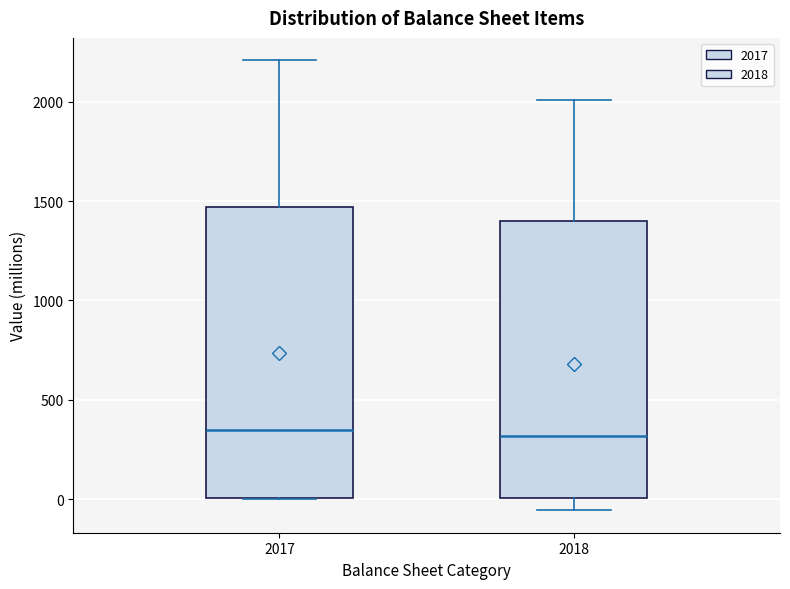

Reading left to right, read every box against the y-axis: the position of its median line, the range the box covers, and the ends of its whiskers. The values are not printed on the chart, so give them approximately, as read against the axis.

2017: median 350, box 0 to 1450, whiskers 0 to 2200
2018: median 300, box 0 to 1400, whiskers -50 to 2000